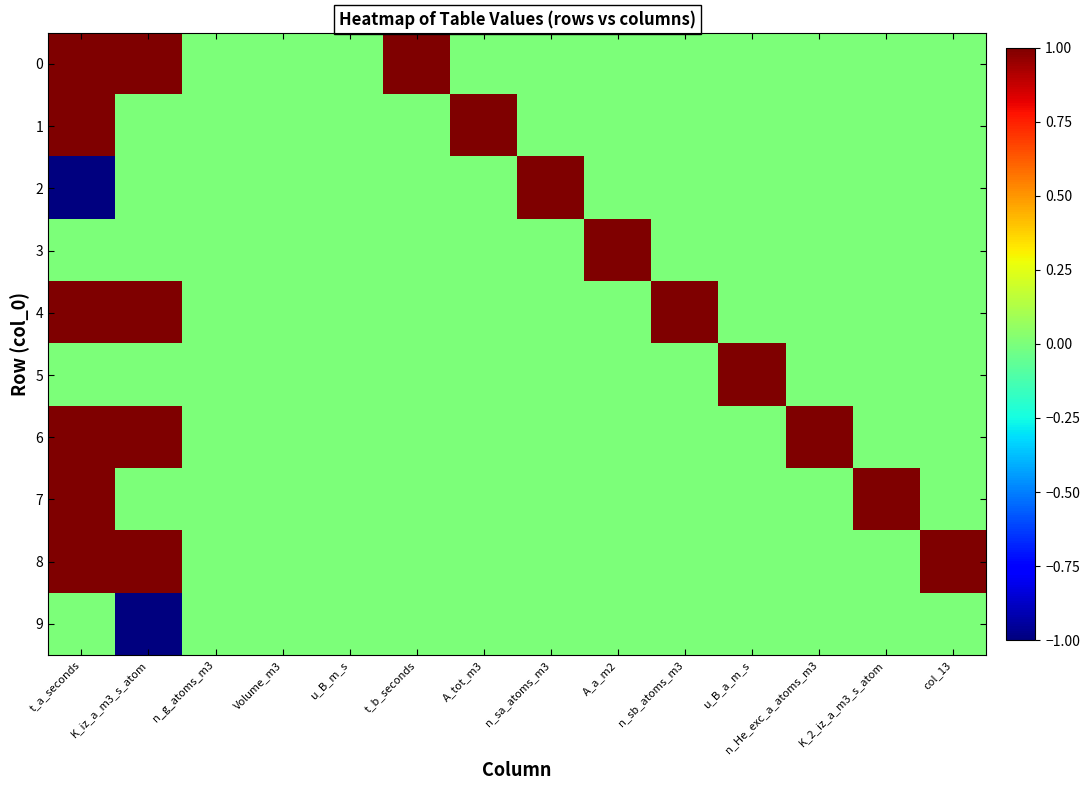

What is the difference between the highest and lowest values at t_b_seconds?

1